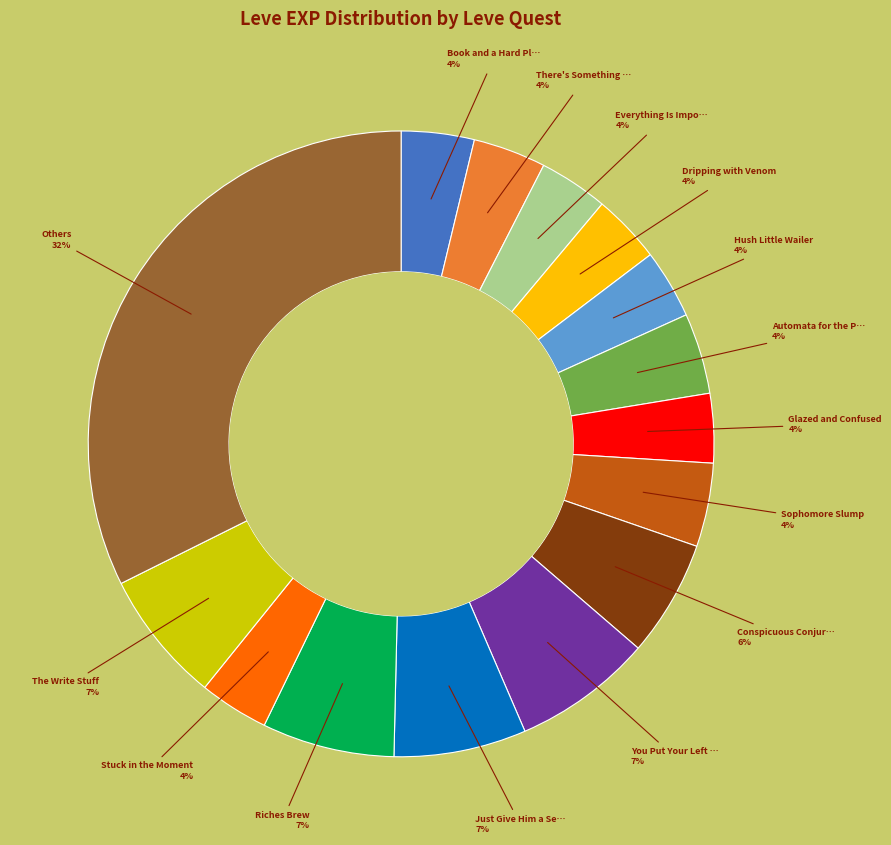

To the nearest percent, what is the average slice percentage?

7%